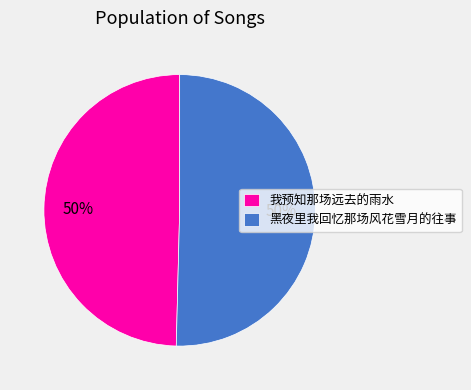

True or false: 我预知那场远去的雨水 accounts for 35% of the total.

False